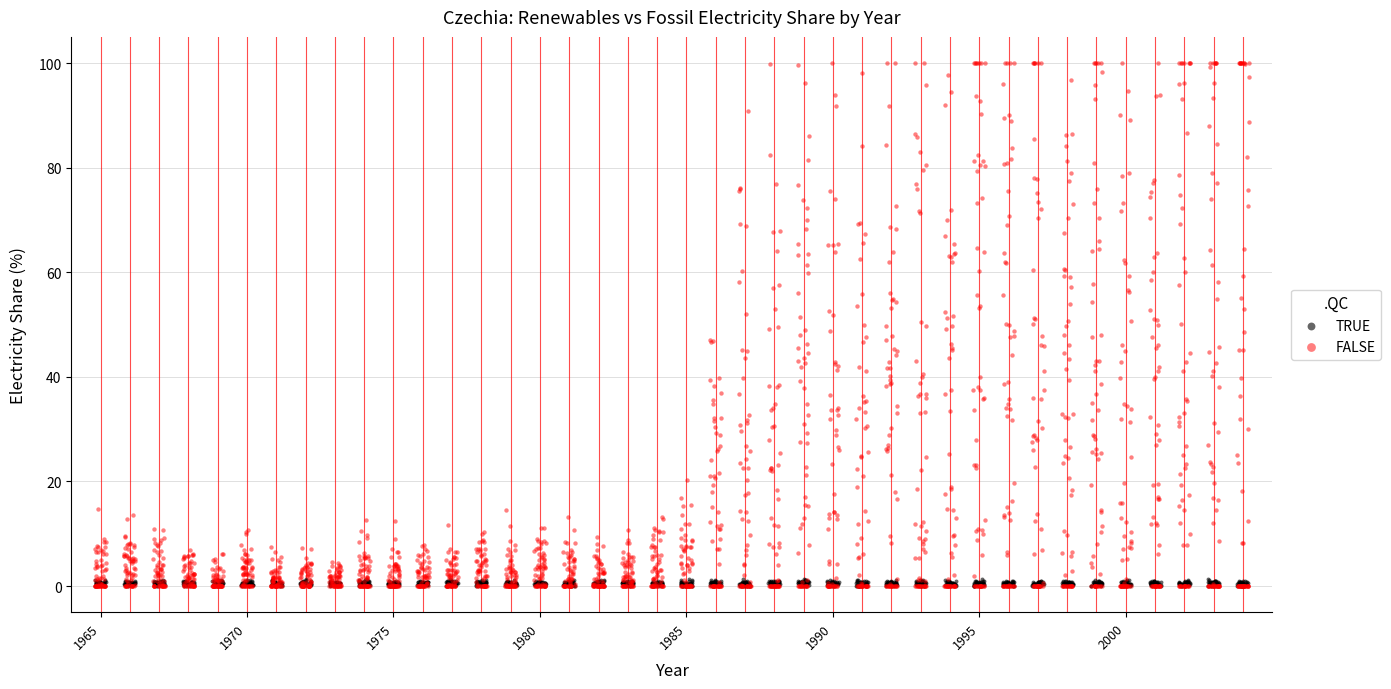

Which series contains the highest Y value?

FALSE